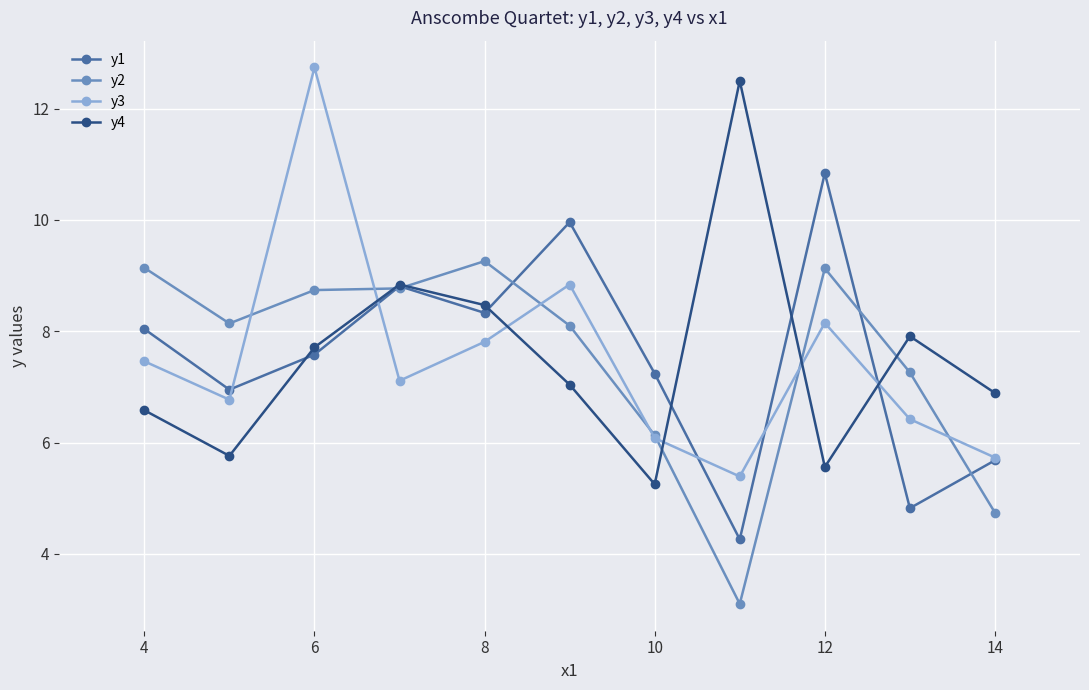

List the series in order of their peak value, lowest first.

y2, y1, y4, y3